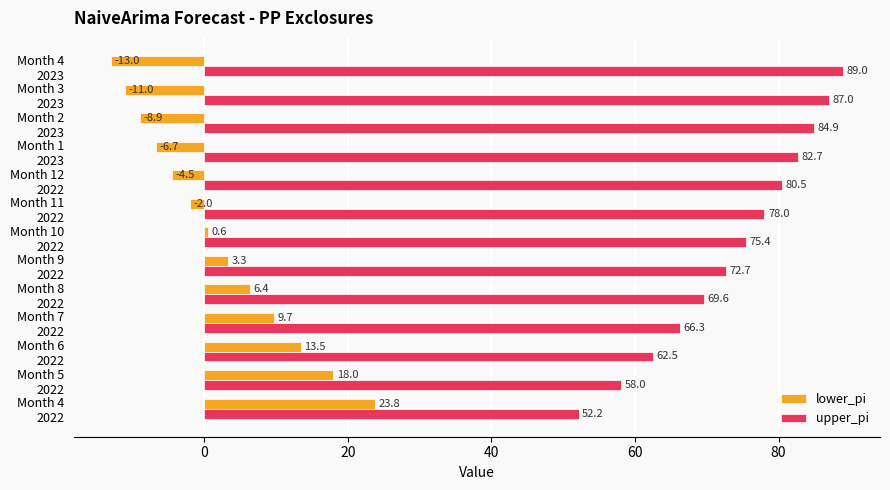

How many data points in upper_pi are above 75?

7